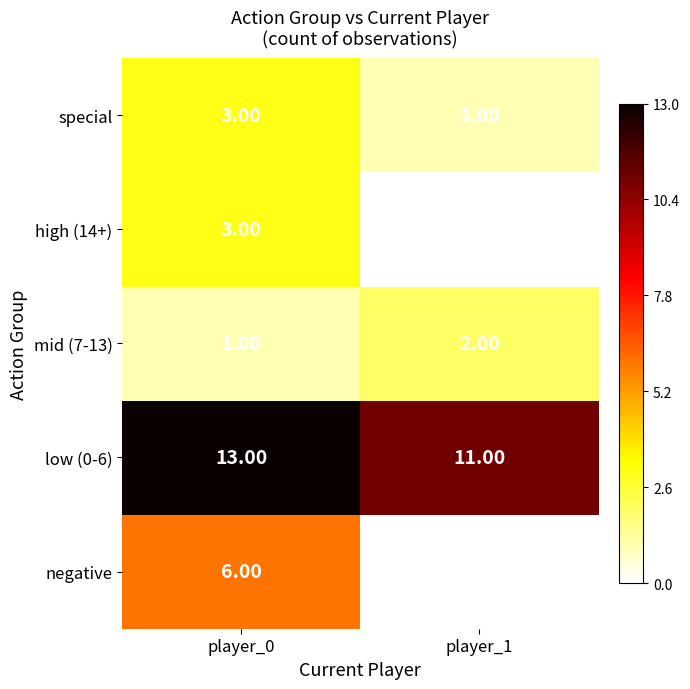

What is the sum of the special values at player_1 and player_0?

4